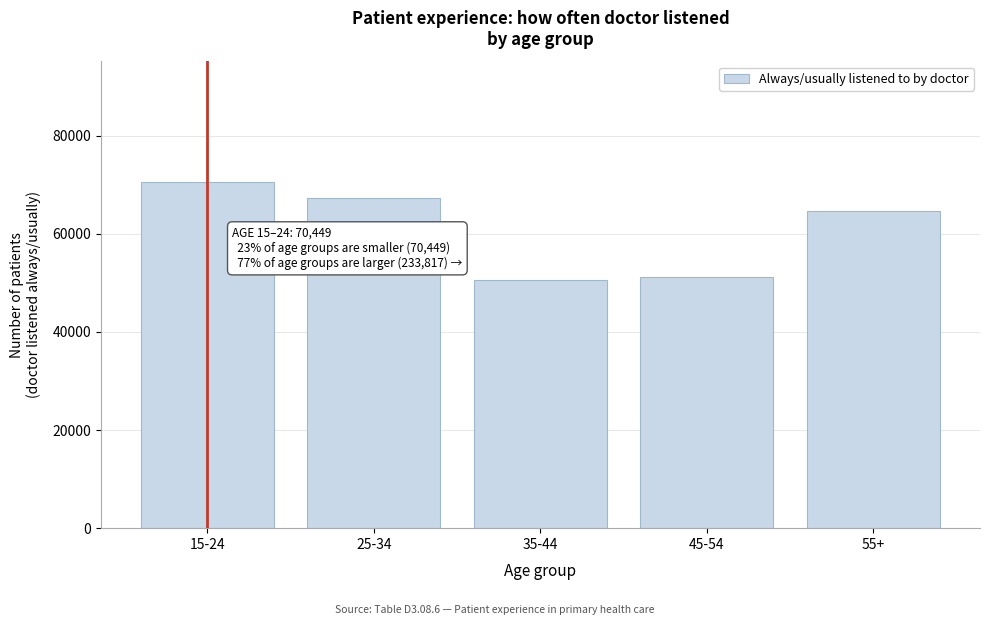

Reading right to left, transcribe all the data shown in this chart.

64630	51271	50653	67263	70449